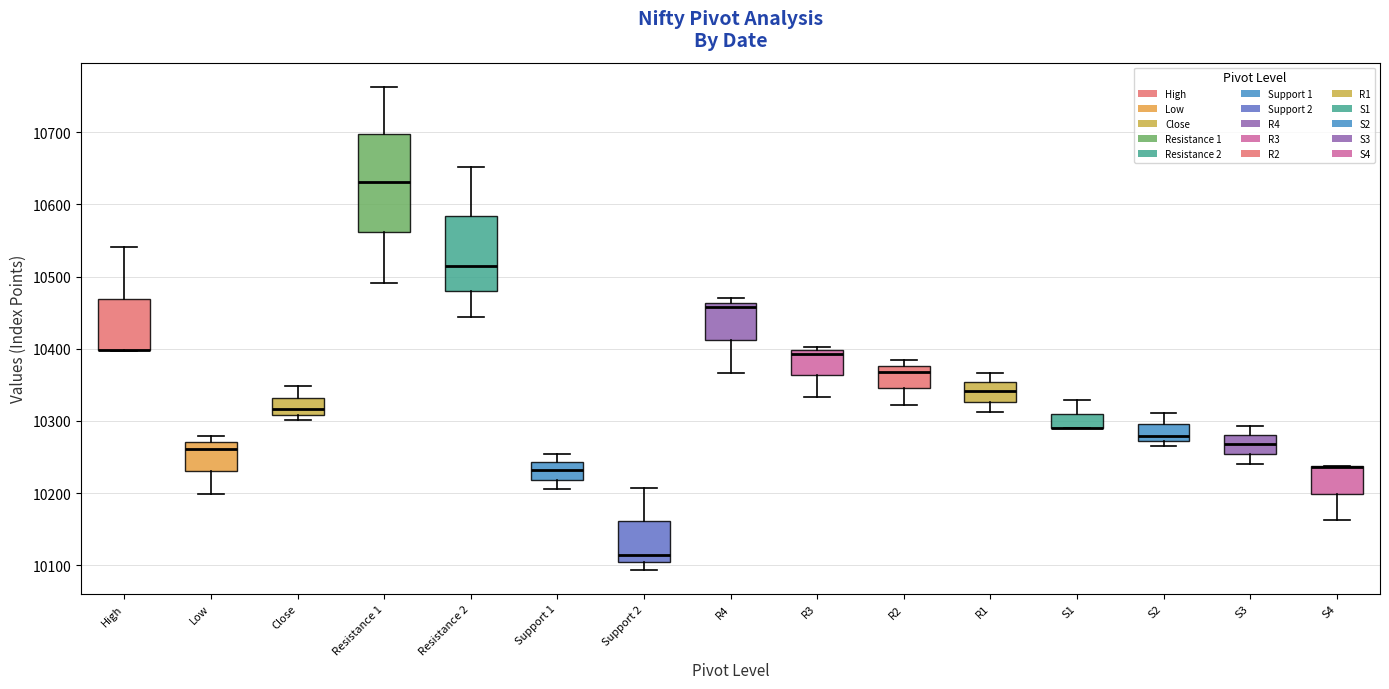

Reading left to right, transcribe this box plot: for each box, give where its median line is, the range the box spans, and where its two whiskers end, as read against the y-axis. The values are not printed on the chart, so give them approximately, as read against the axis.

High: median 10400 (drawn on the box's lower edge), box 10400 to 10470, whiskers 10400 to 10540
Low: median 10260, box 10230 to 10270, whiskers 10200 to 10280
Close: median 10320, box 10310 to 10330, whiskers 10300 to 10350
Resistance 1: median 10630, box 10560 to 10700, whiskers 10490 to 10760
Resistance 2: median 10510, box 10480 to 10580, whiskers 10440 to 10650
Support 1: median 10230, box 10220 to 10240, whiskers 10210 to 10250
Support 2: median 10110, box 10100 to 10160, whiskers 10090 to 10210
R4: median 10460 (just below the box's upper edge), box 10410 to 10460, whiskers 10370 to 10470
R3: median 10390, box 10360 to 10400, whiskers 10330 to 10400 (just above the box's upper edge)
R2: median 10370, box 10350 to 10380, whiskers 10320 to 10380 (just above the box's upper edge)
R1: median 10340, box 10330 to 10350, whiskers 10310 to 10370
S1: median 10290 (drawn on the box's lower edge), box 10290 to 10310, whiskers 10290 to 10330
S2: median 10280, box 10270 to 10300, whiskers 10270 (just below the box's lower edge) to 10310
S3: median 10270, box 10250 to 10280, whiskers 10240 to 10290
S4: median 10240 (drawn on the box's upper edge), box 10200 to 10240, whiskers 10160 to 10240